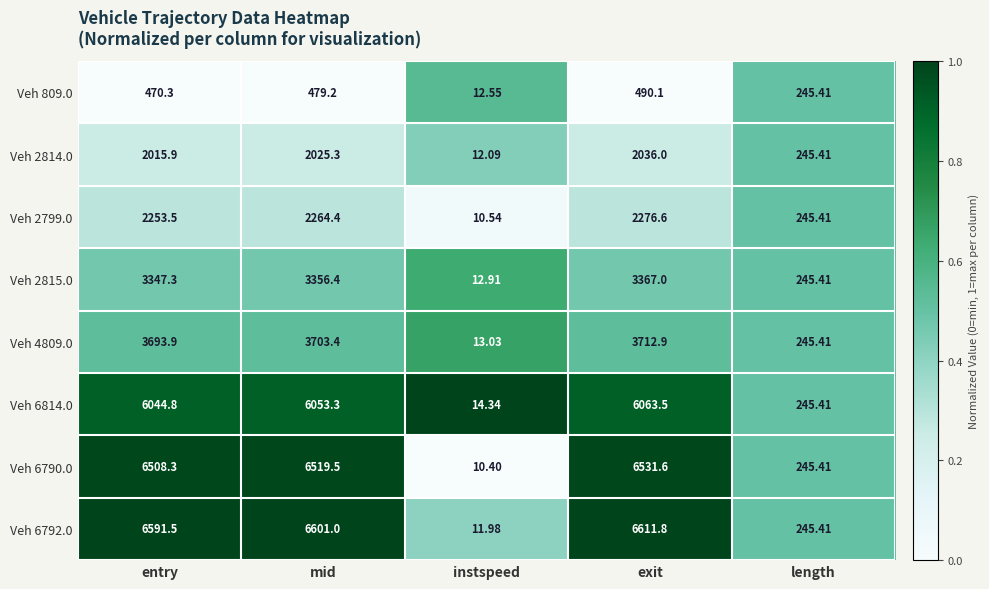

Where is Veh 6792.0 nearest to the value 3311?

length